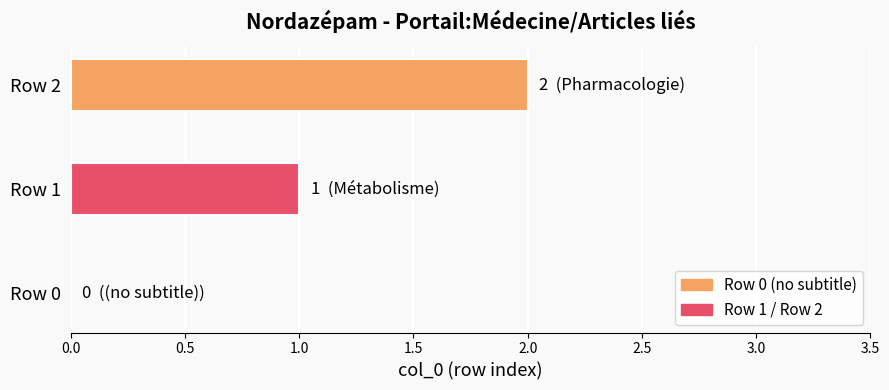

At which label is the value closest to 1?

Row 1